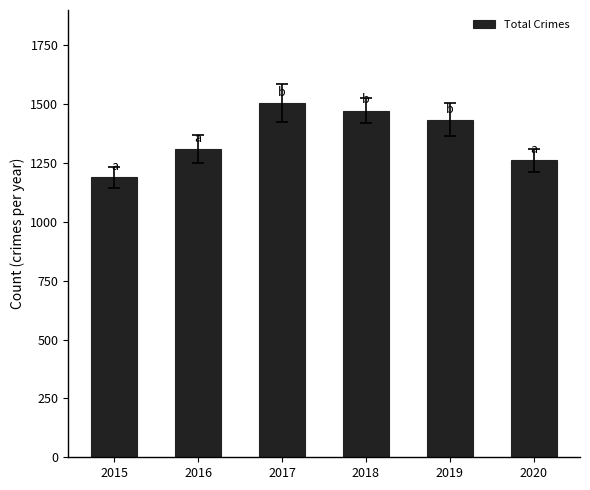

What is the approximate value at 2015?

1190